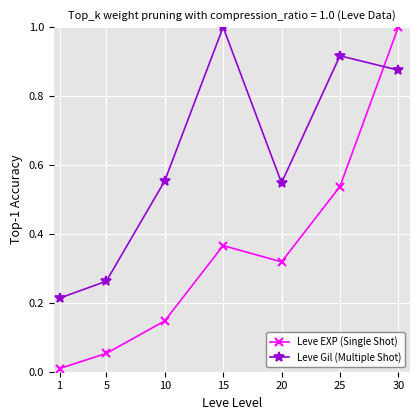

Does the chart have visible grid lines?

Yes